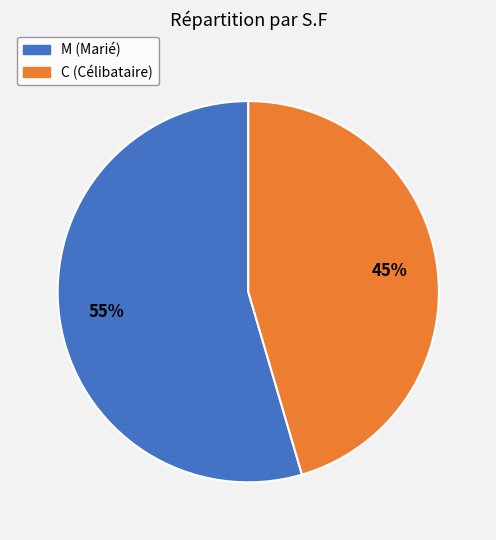

What is the largest slice in the pie chart?

M